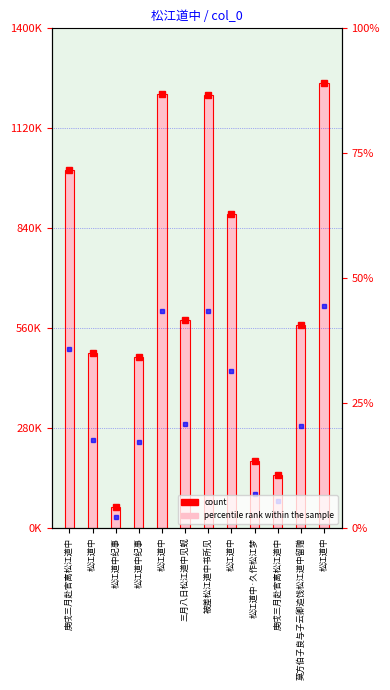

What value does the data have at 松江道中, to the nearest 100?

491200